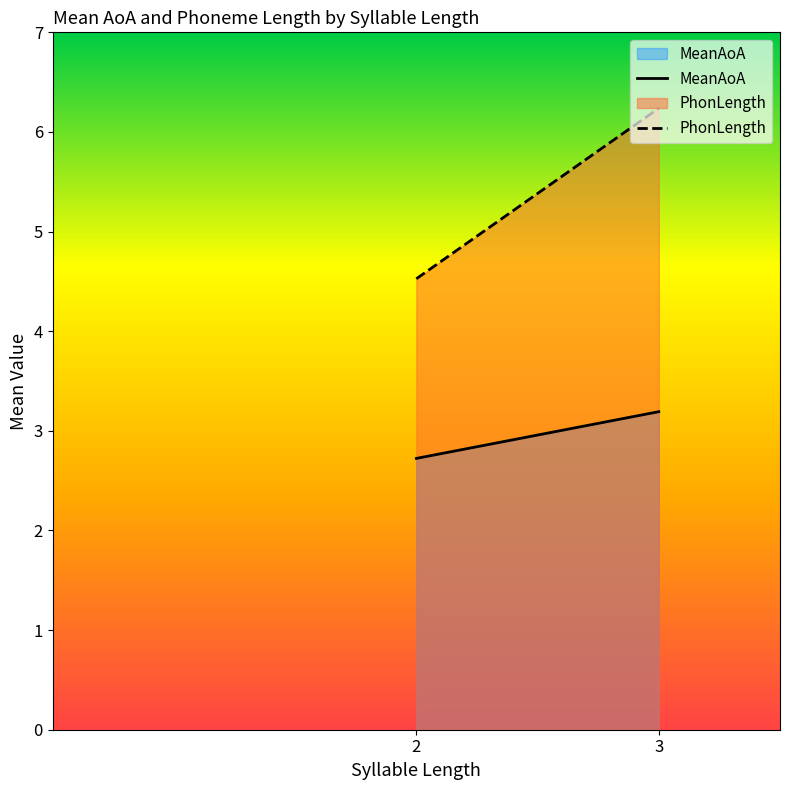

What is the spread (max minus min) of values at 3?

3.0